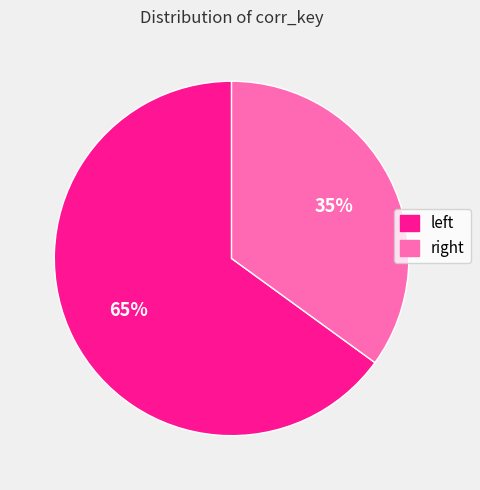

How many slices are in this pie chart?

2